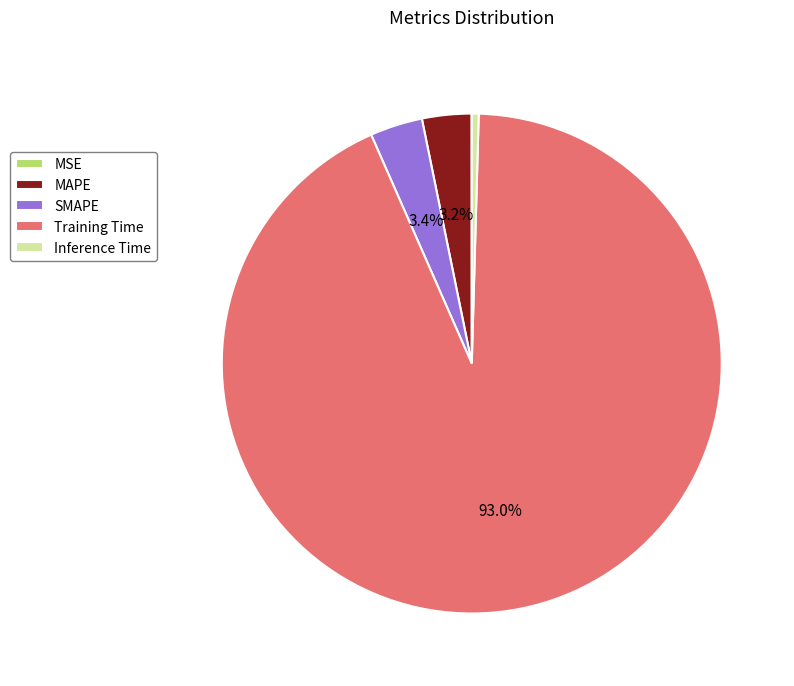

What percentage is NOT represented by SMAPE?

96.6%